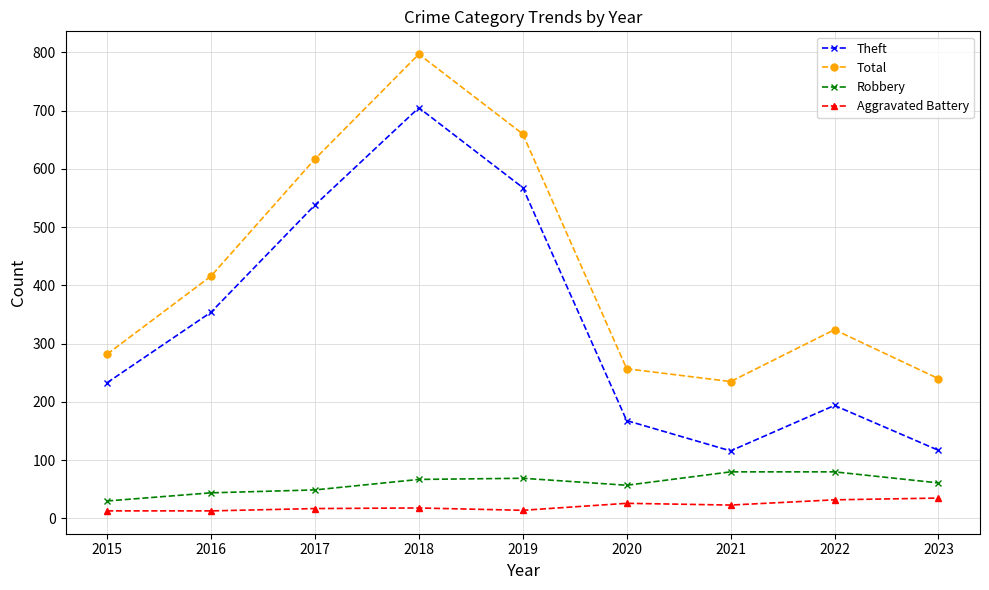

What is the sum of the Total values at 2021 and 2017?

852